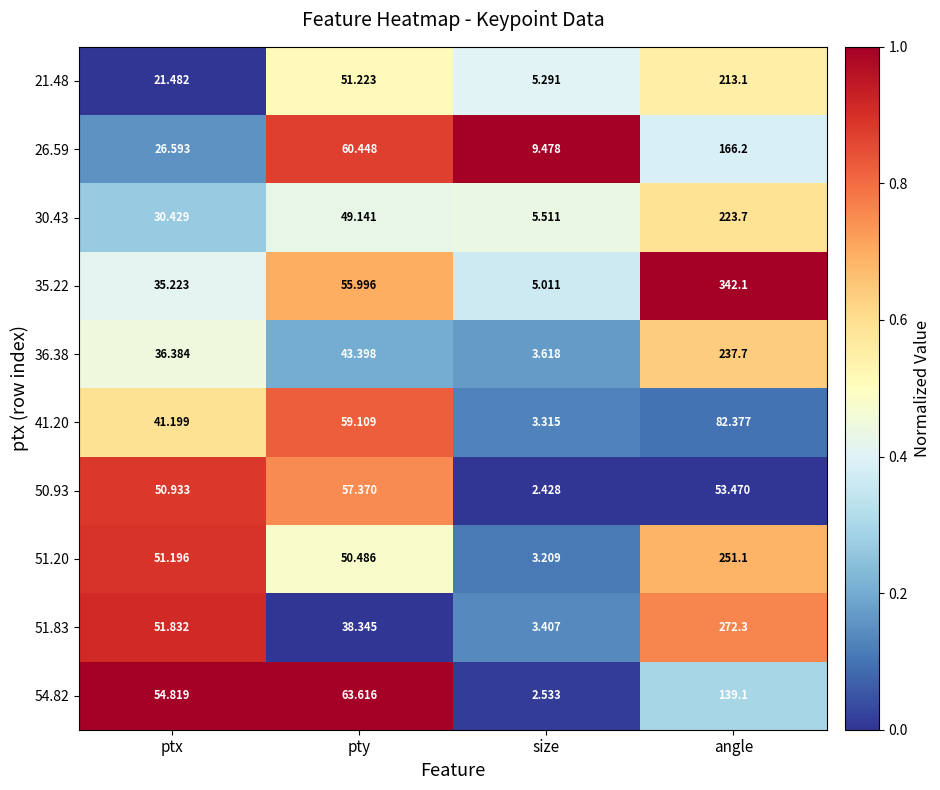

At which label does 51.20 first exceed 51?

ptx